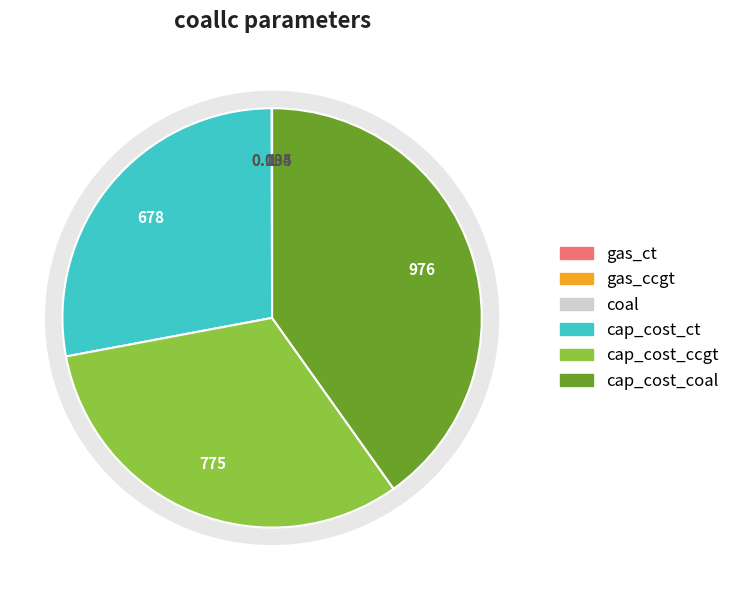

Rank the categories by value from lowest to highest.

gas_ct, gas_ccgt, coal, cap_cost_ct, cap_cost_ccgt, cap_cost_coal